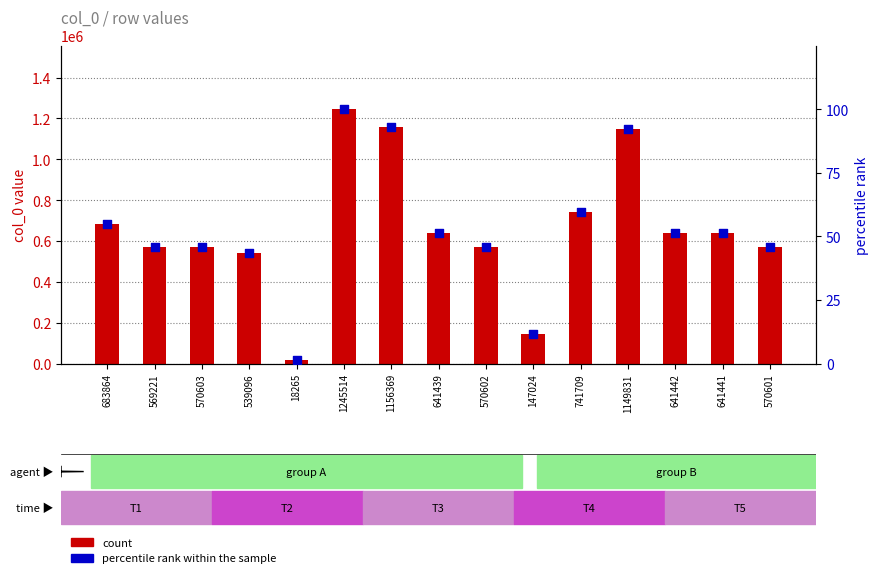

Is the value of percentile rank within the sample at 18265 greater than the value of count at 683864?

No